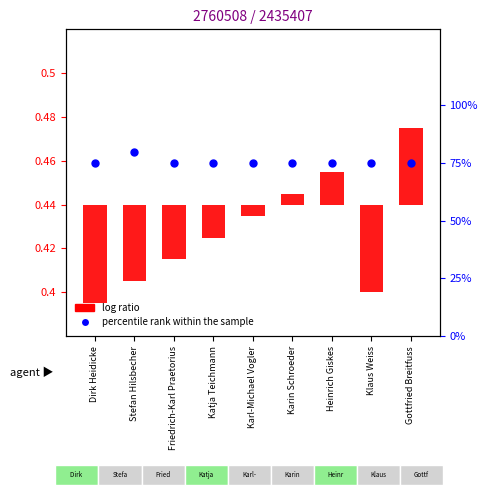

Is the value of log ratio at Gottfried Breitfuss greater than the value of percentile rank within the sample at Gottfried Breitfuss?

No